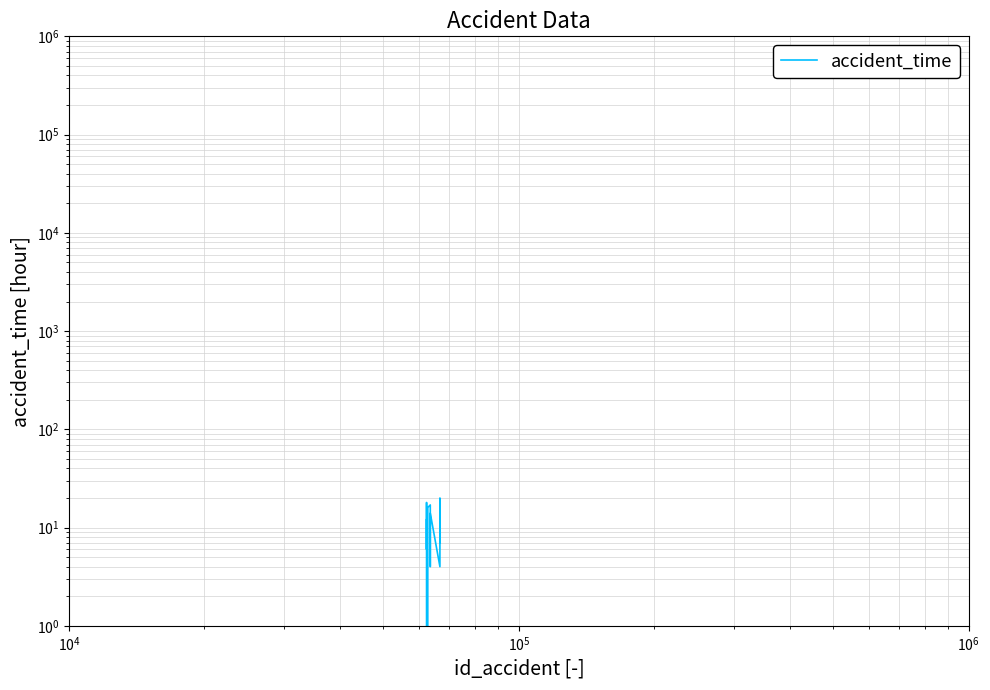

True or false: the data shows 12 at 13.

False